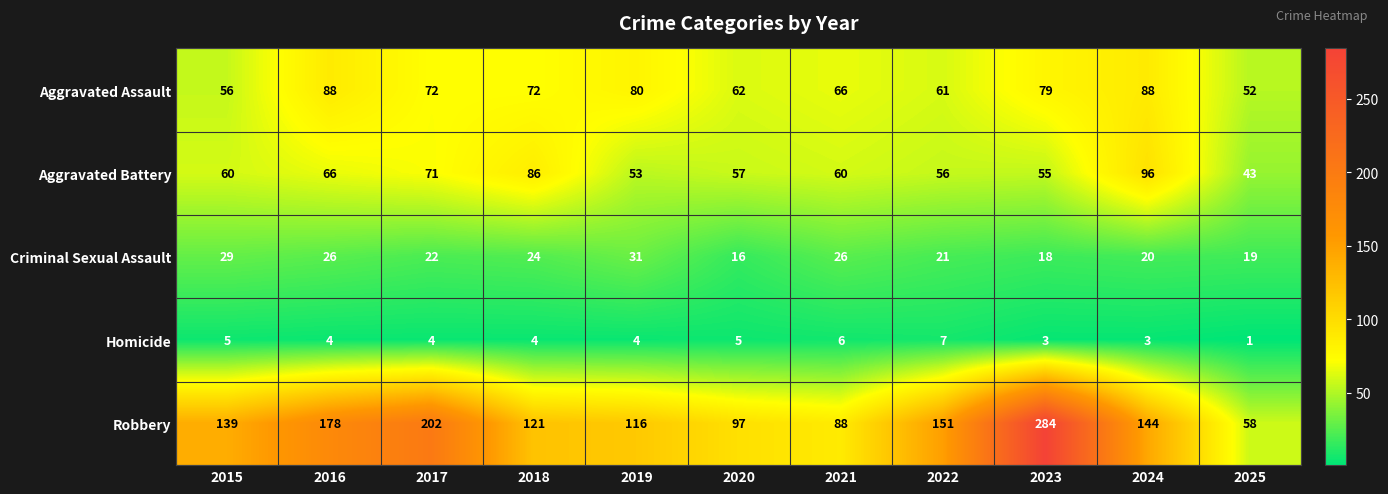

What is the difference between the highest and lowest values at 2015?

134